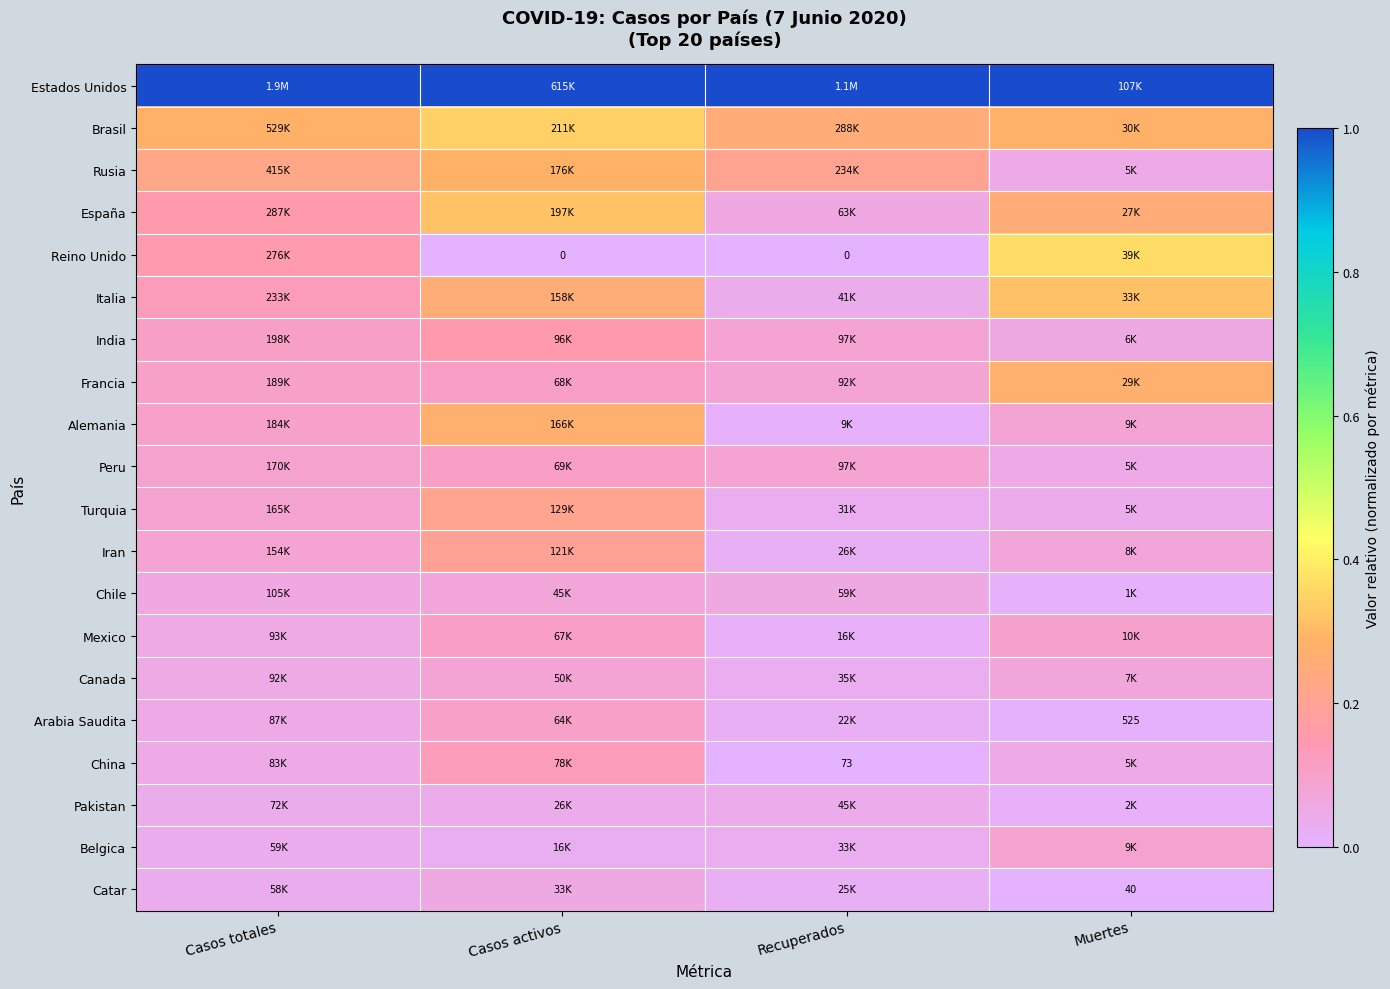

Rank the series at Recuperados from lowest to highest value.

Reino Unido, China, Alemania, Mexico, Arabia Saudita, Catar, Iran, Turquia, Belgica, Canada, Italia, Pakistan, Chile, España, Francia, Peru, India, Rusia, Brasil, Estados Unidos